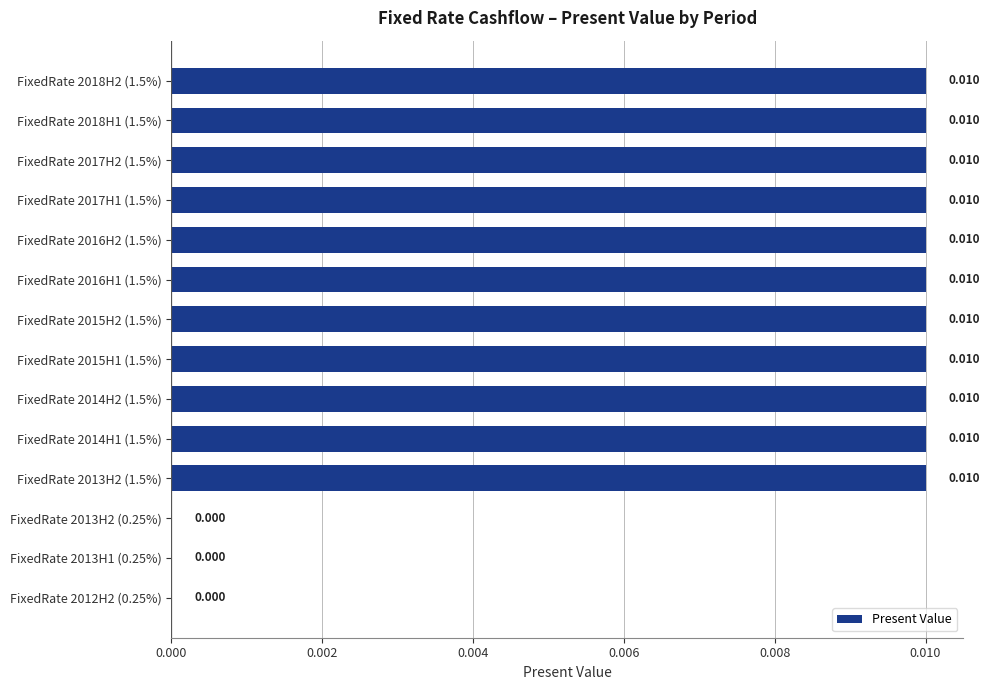

How many positive values are there?

11